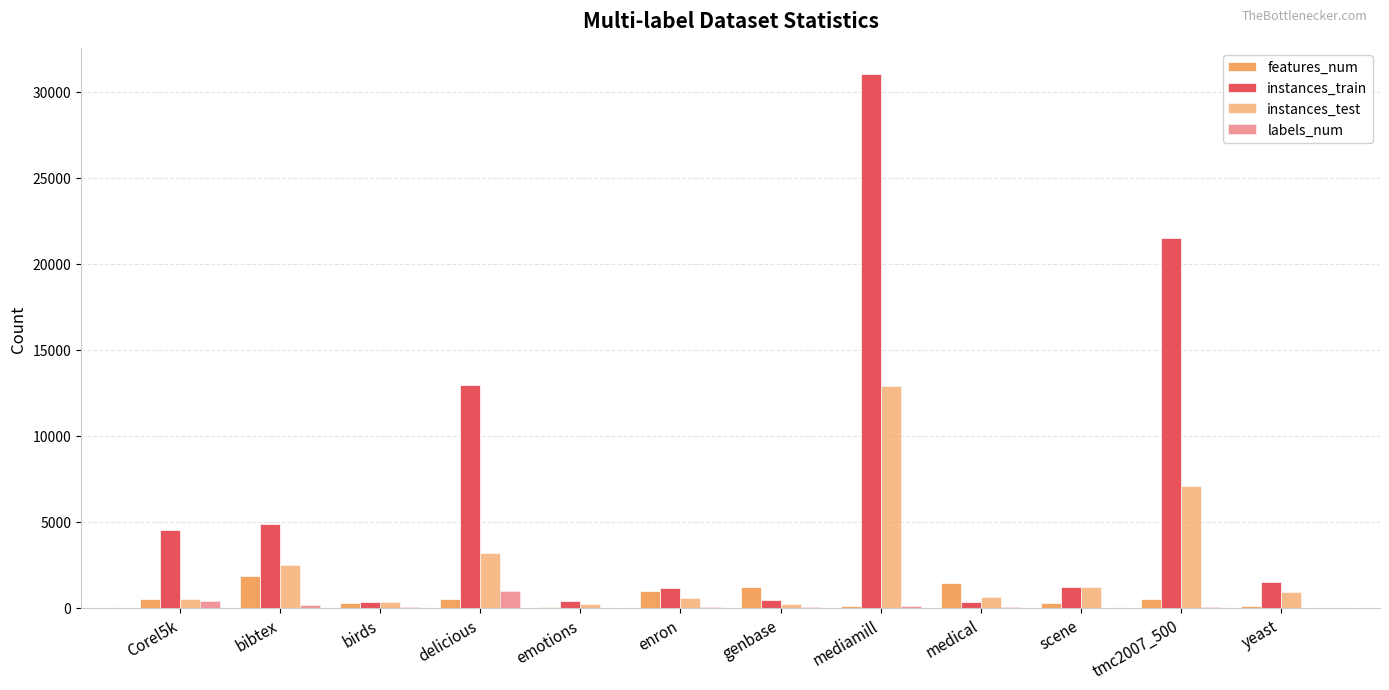

Count the number of data series in this chart.

4